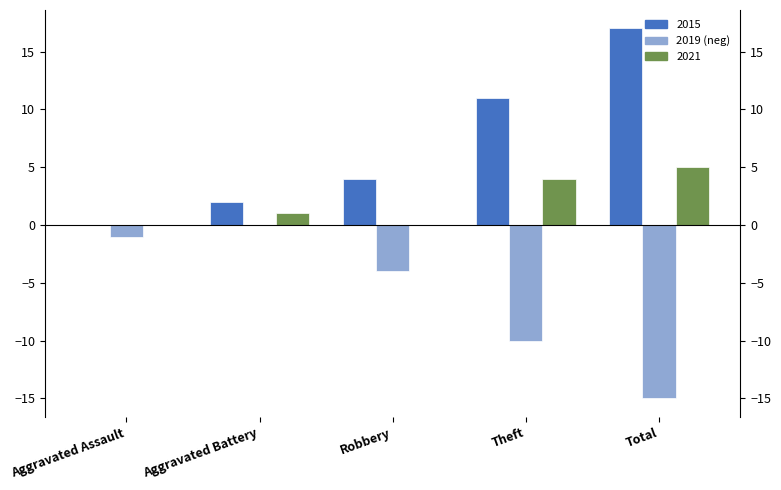

What is the label of the 1st bar from the left?

Aggravated Assault